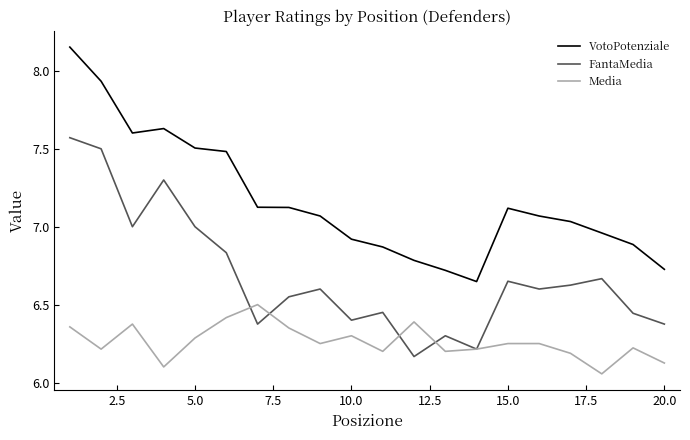

True or false: Media and VotoPotenziale intersect in this chart.

False